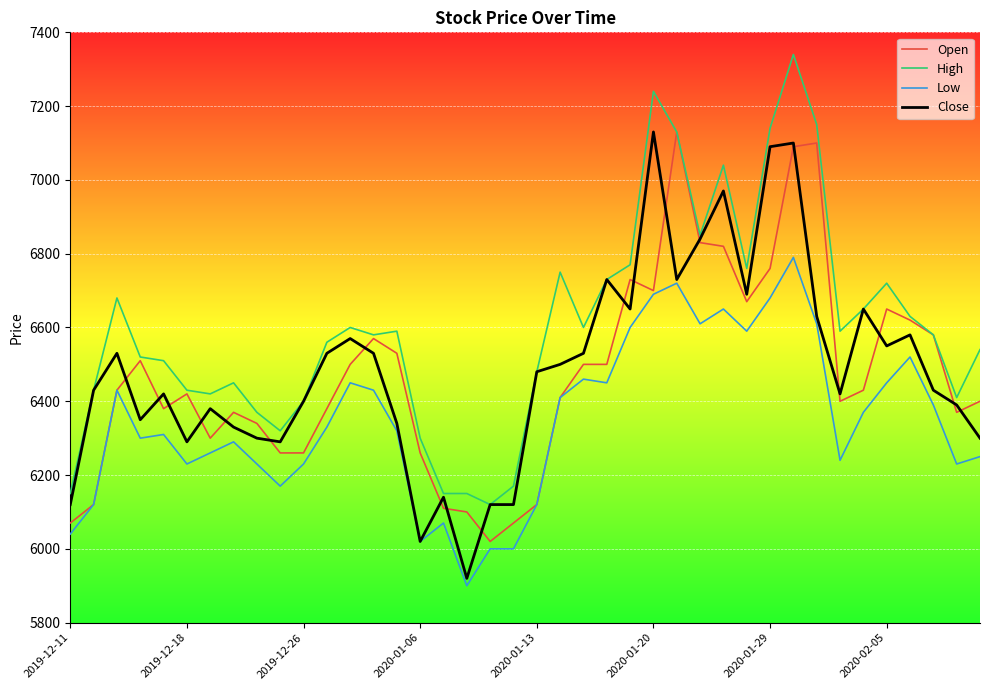

True or false: Open has more than 0 points higher than both neighbors.

True